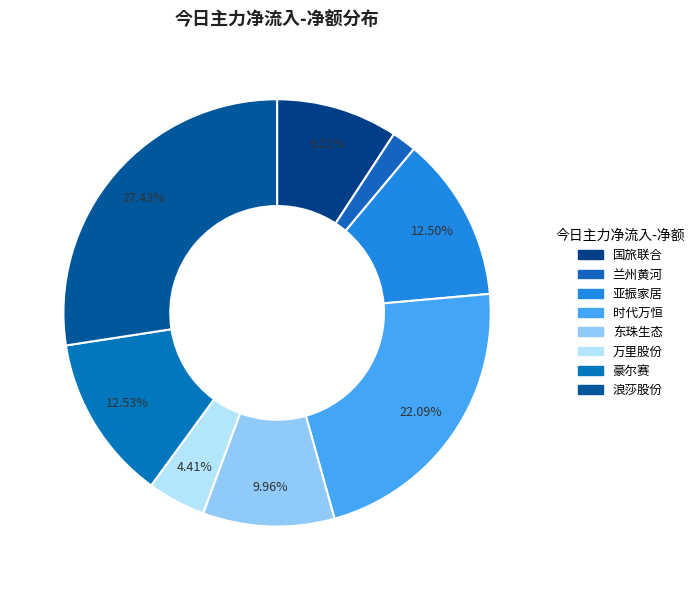

To the nearest percent, what is the average slice percentage?

12%